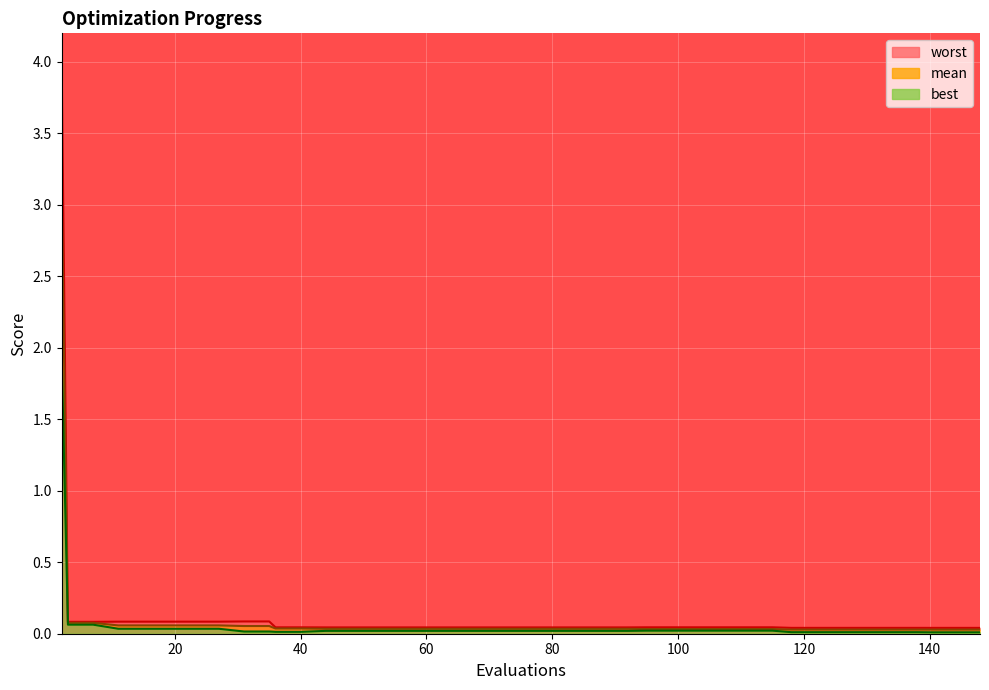

How many distinct data groups are displayed?

3